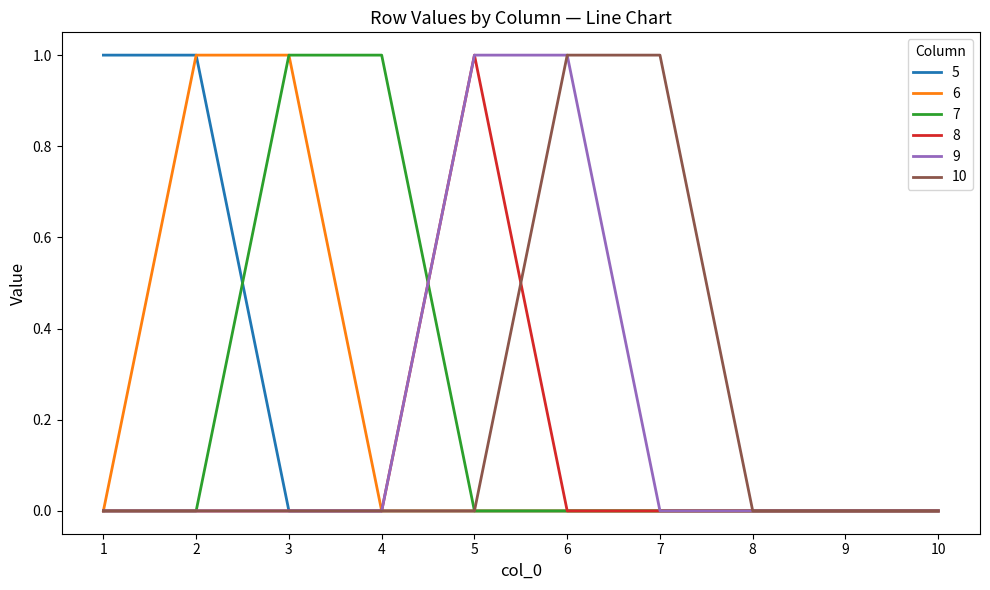

Reading right to left, transcribe all the data shown in this chart.

5: 10=0	9=0	8=0	7=0	6=0	5=0	4=0	3=0	2=1	1=1
6: 10=0	9=0	8=0	7=0	6=0	5=0	4=0	3=1	2=1	1=0
7: 10=0	9=0	8=0	7=0	6=0	5=0	4=1	3=1	2=0	1=0
8: 10=0	9=0	8=0	7=0	6=0	5=1	4=0	3=0	2=0	1=0
9: 10=0	9=0	8=0	7=0	6=1	5=1	4=0	3=0	2=0	1=0
10: 10=0	9=0	8=0	7=1	6=1	5=0	4=0	3=0	2=0	1=0